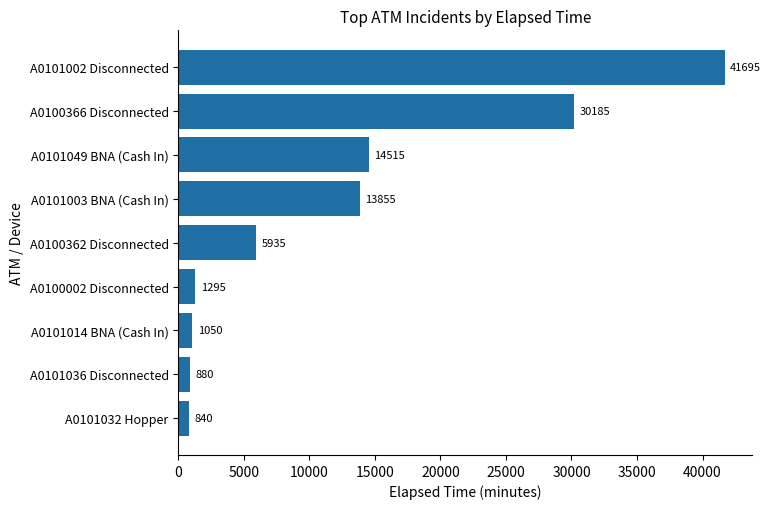

How many values are below 5935?

4